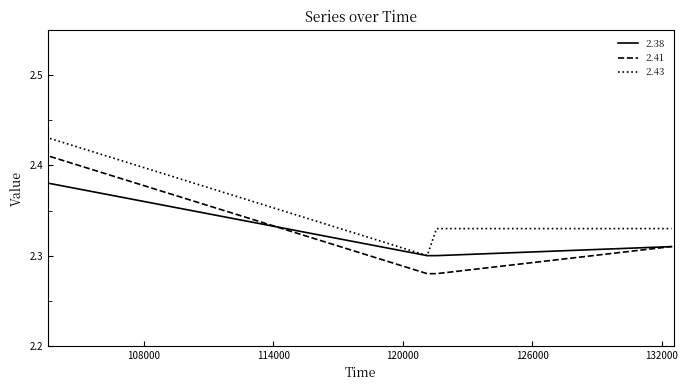

Which series has the largest total across all categories?

2.43